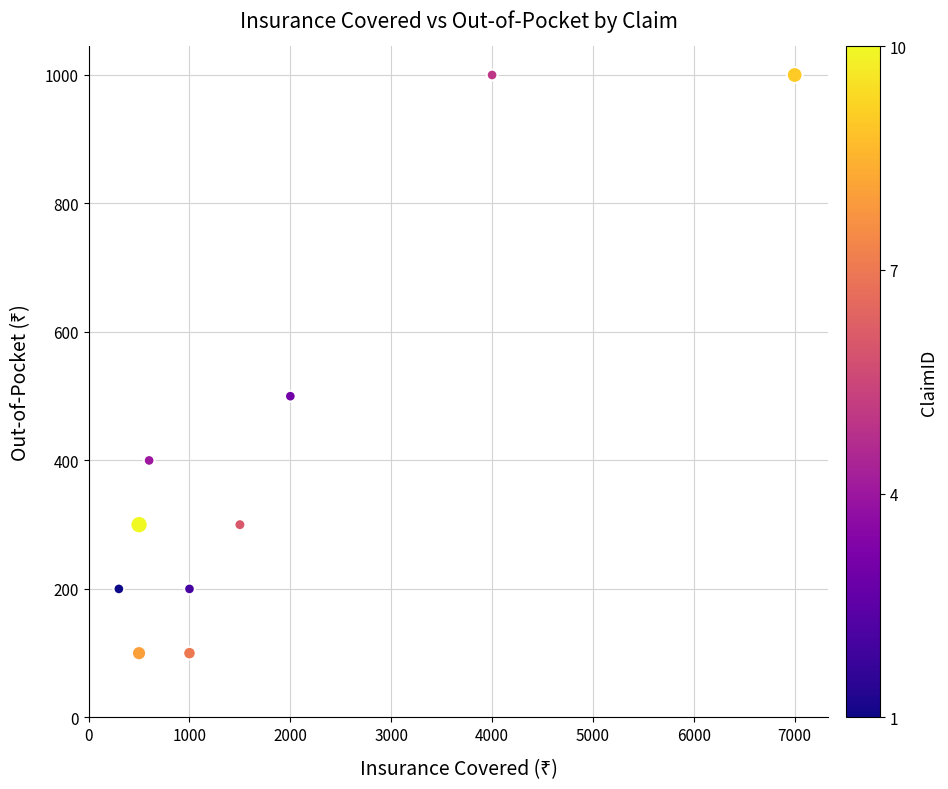

What Y value in the scatter plot is closest to 550?

500